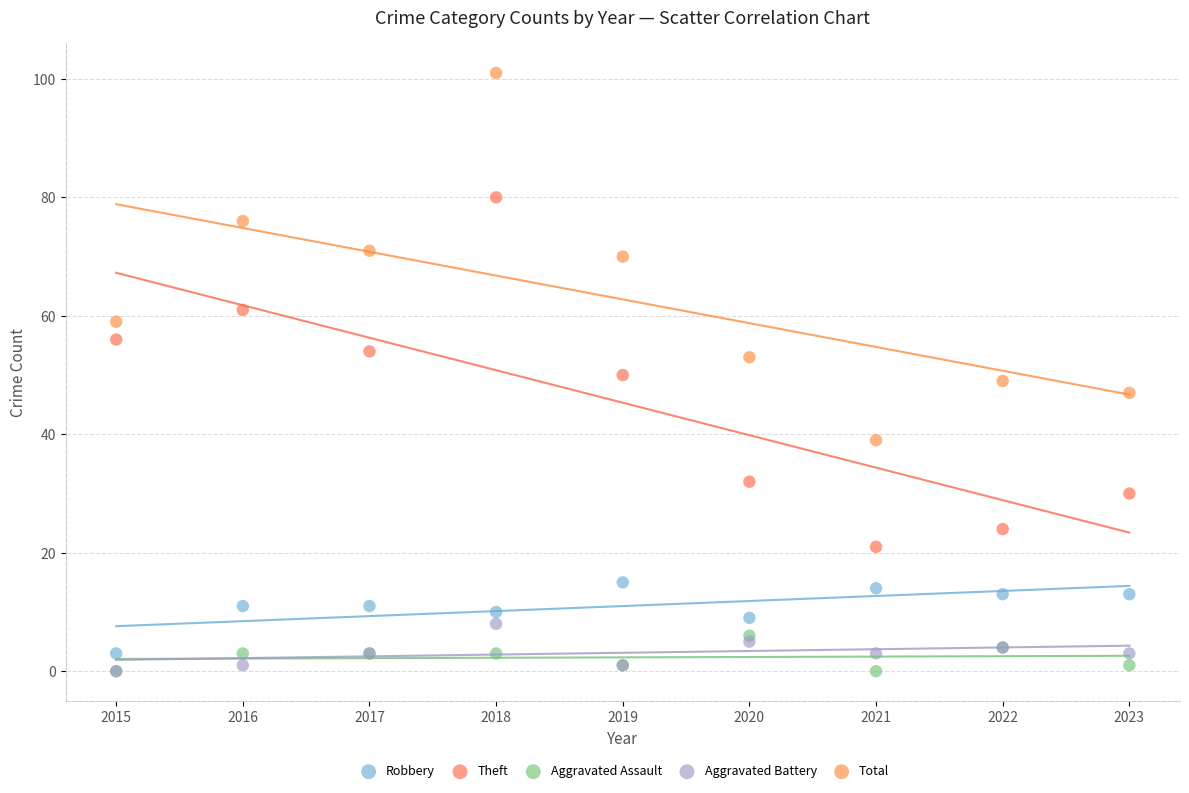

What are all the series names shown in the legend?

Robbery, Theft, Aggravated Assault, Aggravated Battery, Total